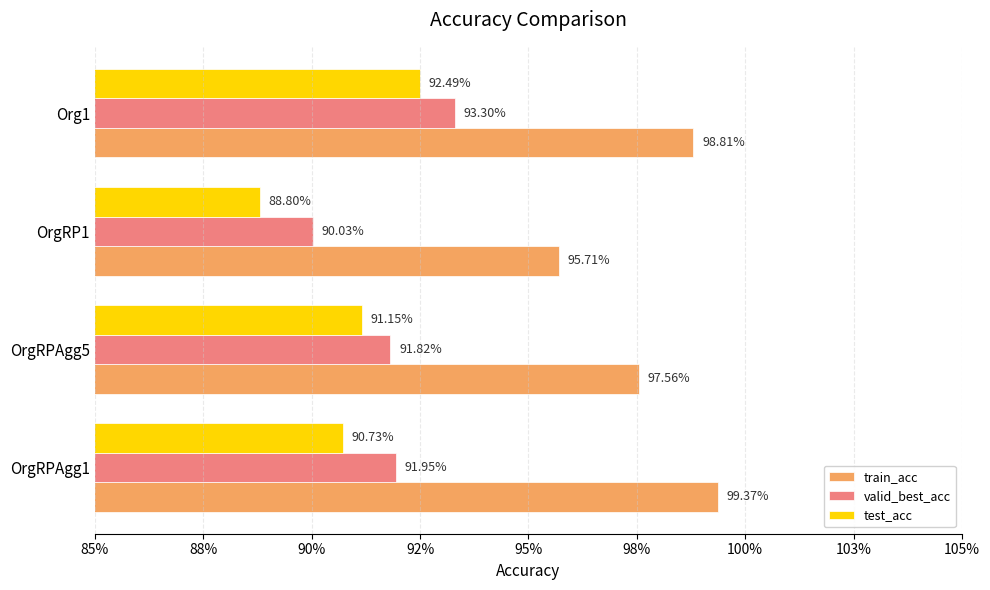

What are all the series names shown in the legend?

train_acc, valid_best_acc, test_acc